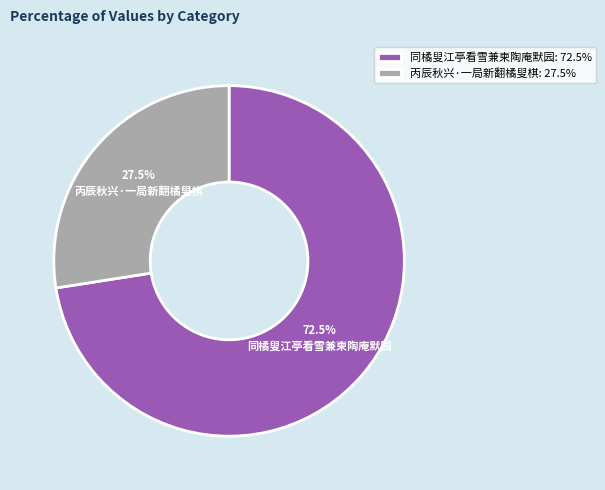

Which category has the smallest portion of the pie?

丙辰秋兴·一局新翻橘叟棋